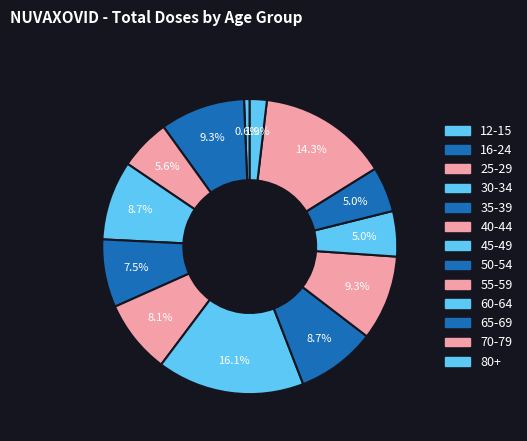

Count the number of slices in the pie.

13